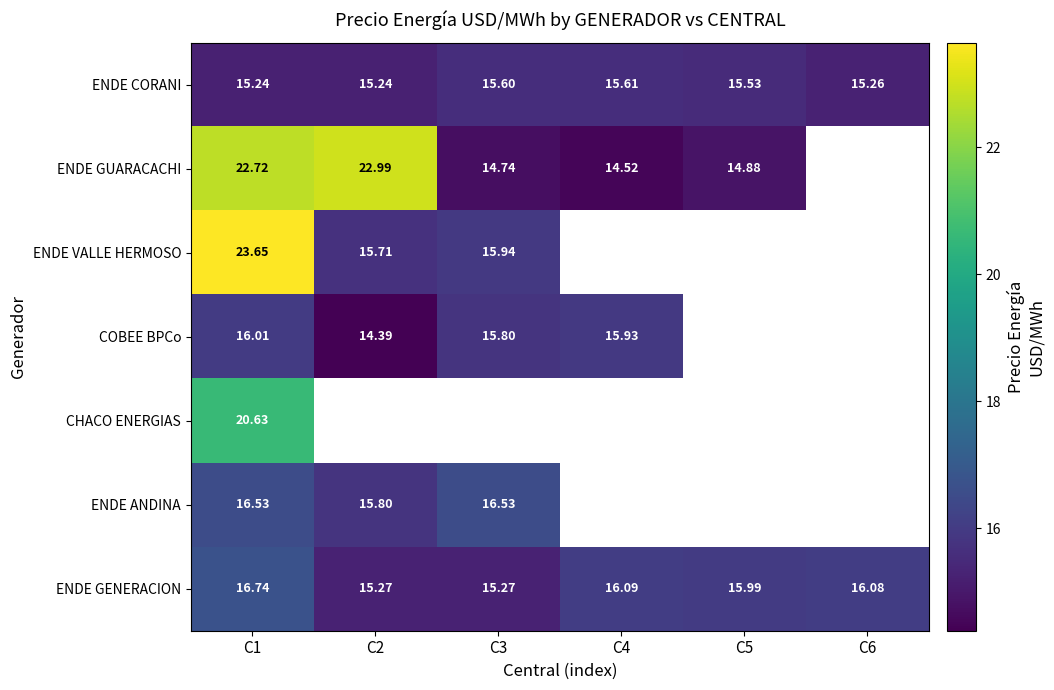

The ENDE CORANI series shows 15.6 at C4. True or false?

True